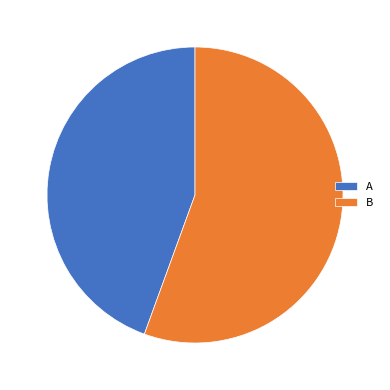

True or false: B accounts for 65% of the total.

False